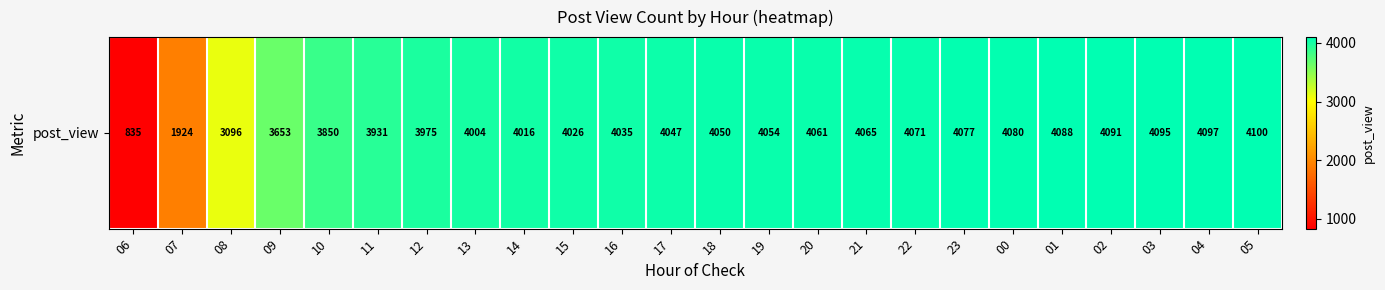

List the labels in order of value, smallest first.

06, 07, 08, 09, 10, 11, 12, 13, 14, 15, 16, 17, 18, 19, 20, 21, 22, 23, 00, 01, 02, 03, 04, 05